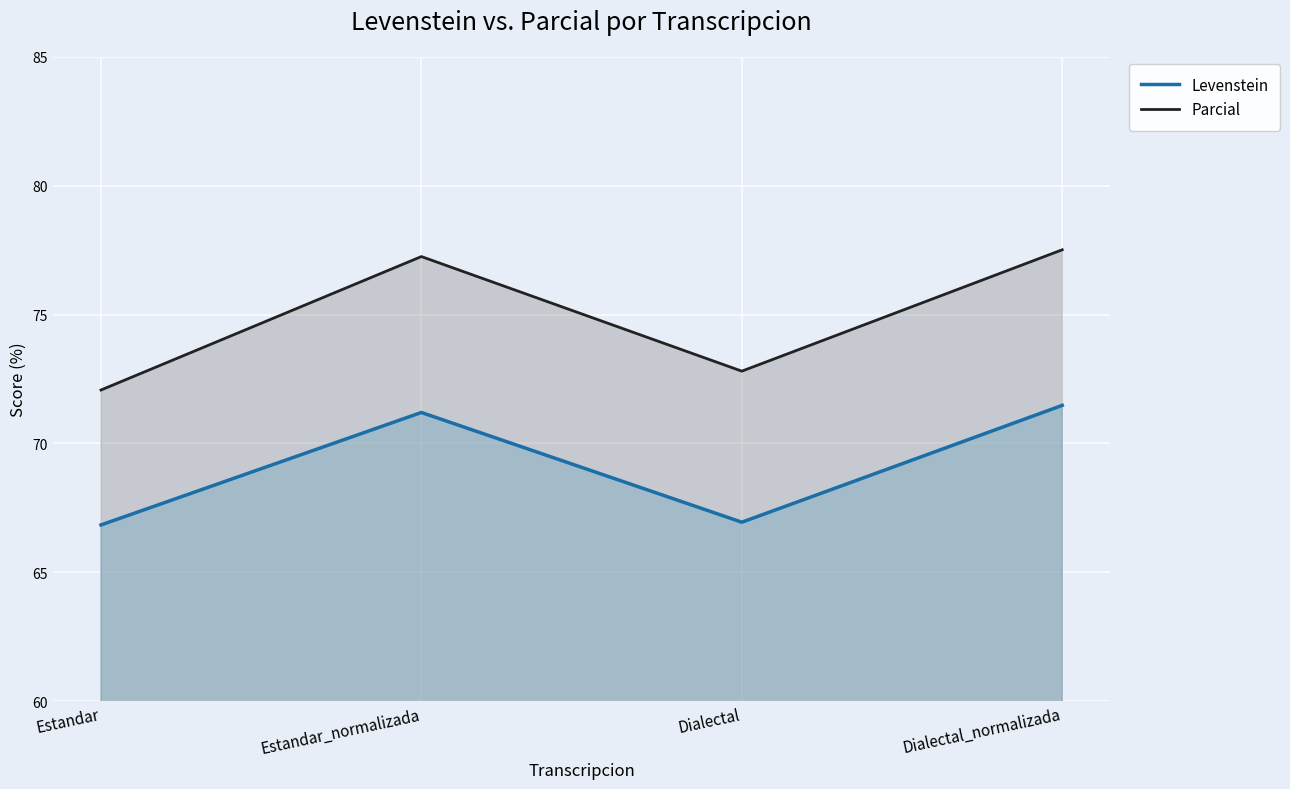

How many categories are shown in the chart?

4